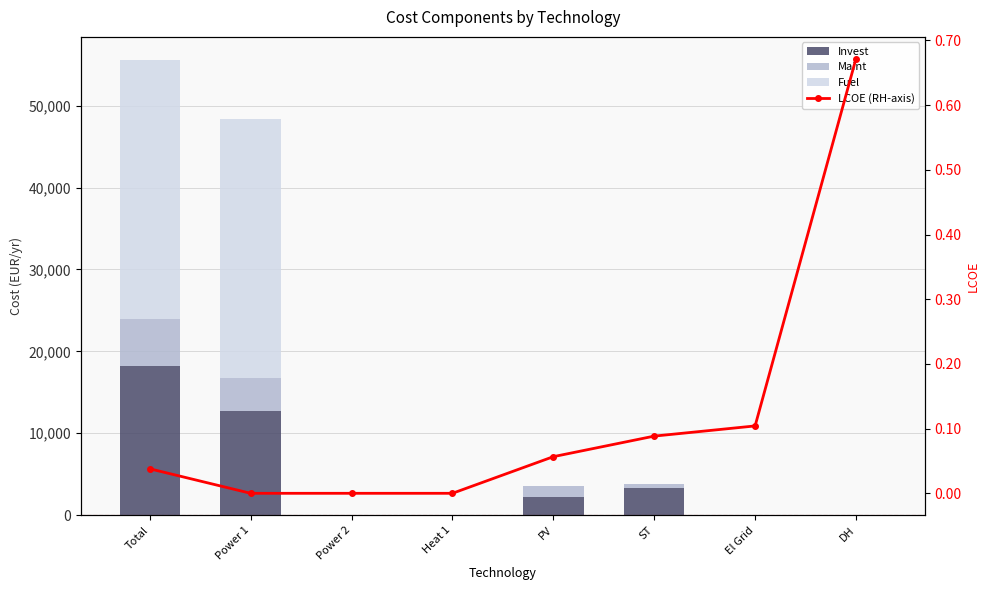

Which series has the largest total across all categories?

Fuel